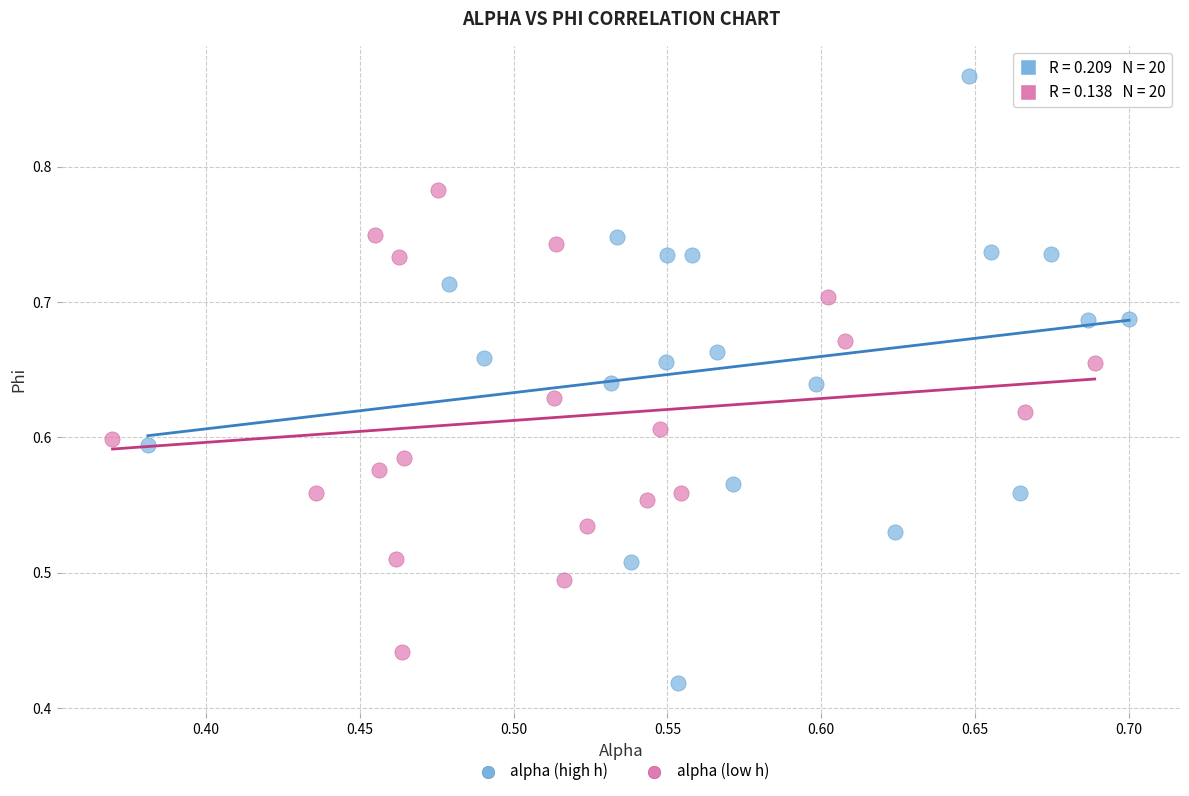

Which series reaches the minimum Y coordinate?

alpha (high h)